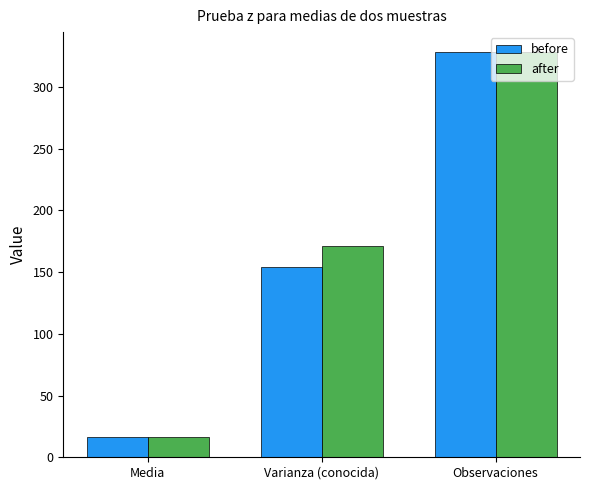

At how many categories does at least one series exceed 52?

2